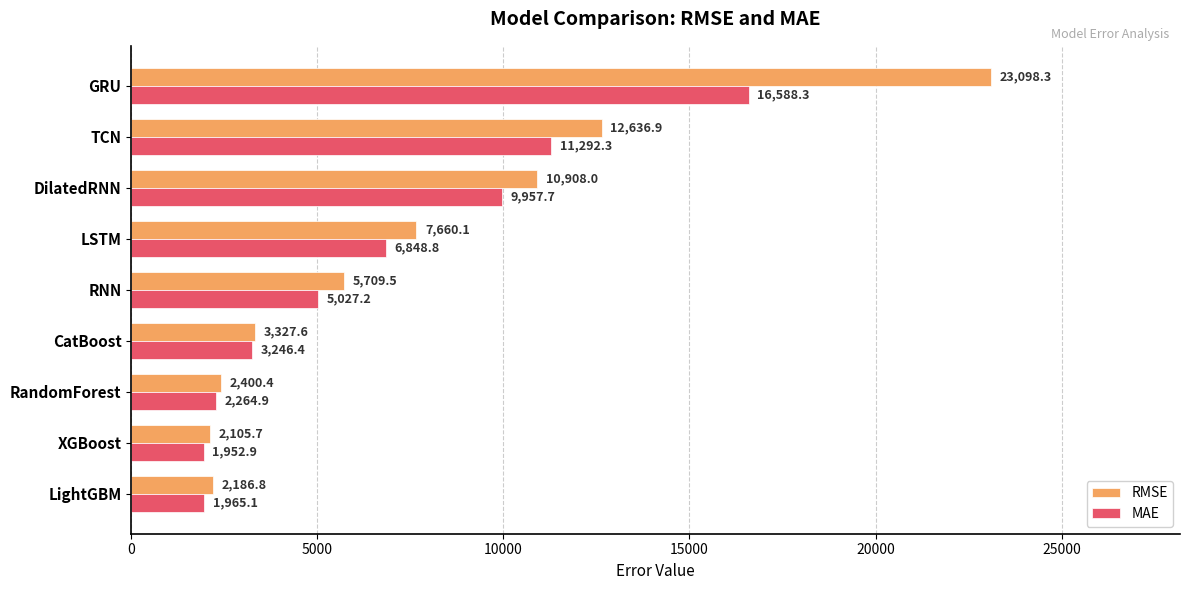

What value does the RMSE series have at LightGBM?

2186.8